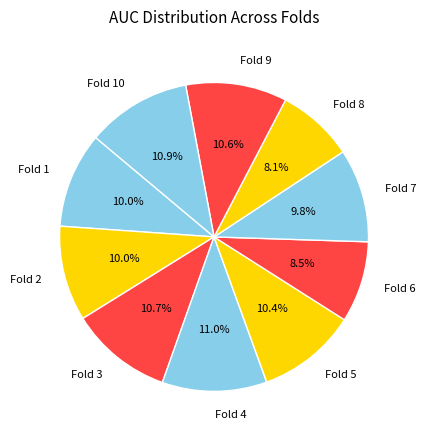

To the nearest percent, what is the average slice percentage?

10%